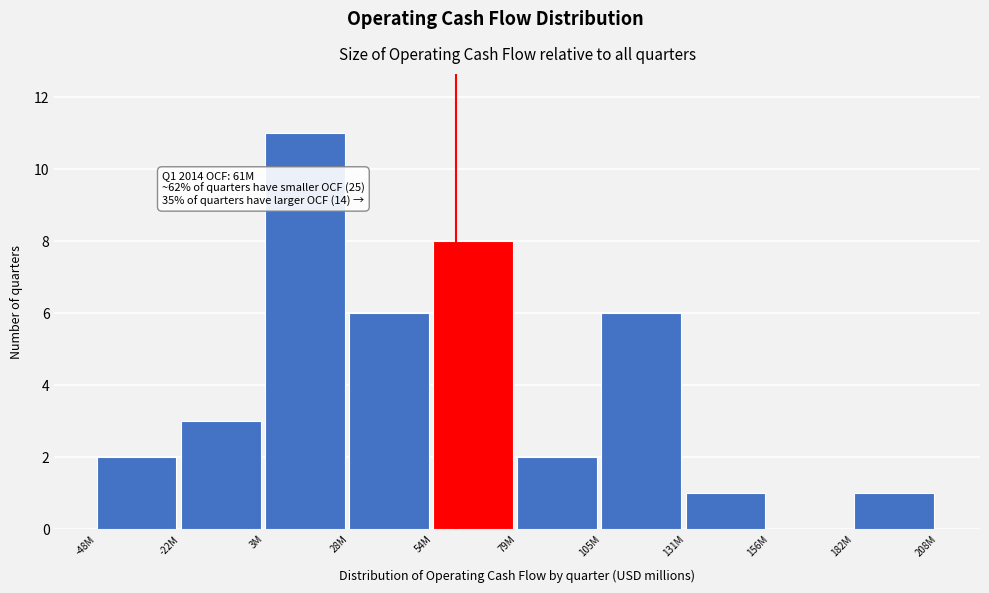

Reading left to right, extract all data points from this chart.

-48M=2	-22M=3	3M=11	28M=6	54M=8	79M=2	105M=6	131M=1	156M=0	182M=1